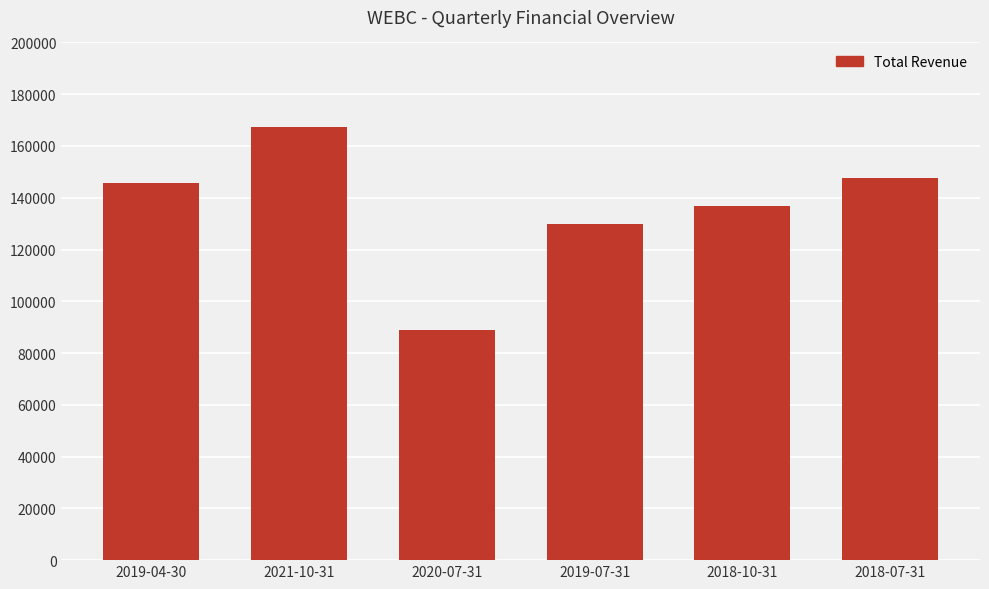

Reading left to right, extract all data points from this chart.

145700	167500	89100	130000	137000	147800